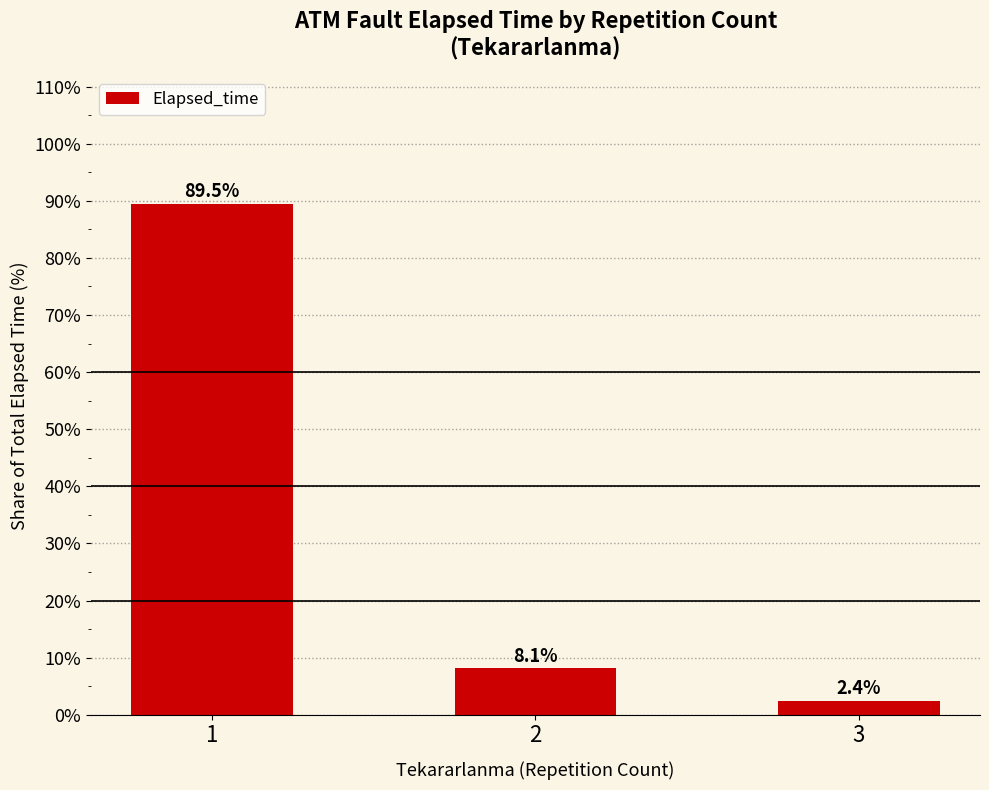

What is the sum of the values at 3 and 2?

10.5